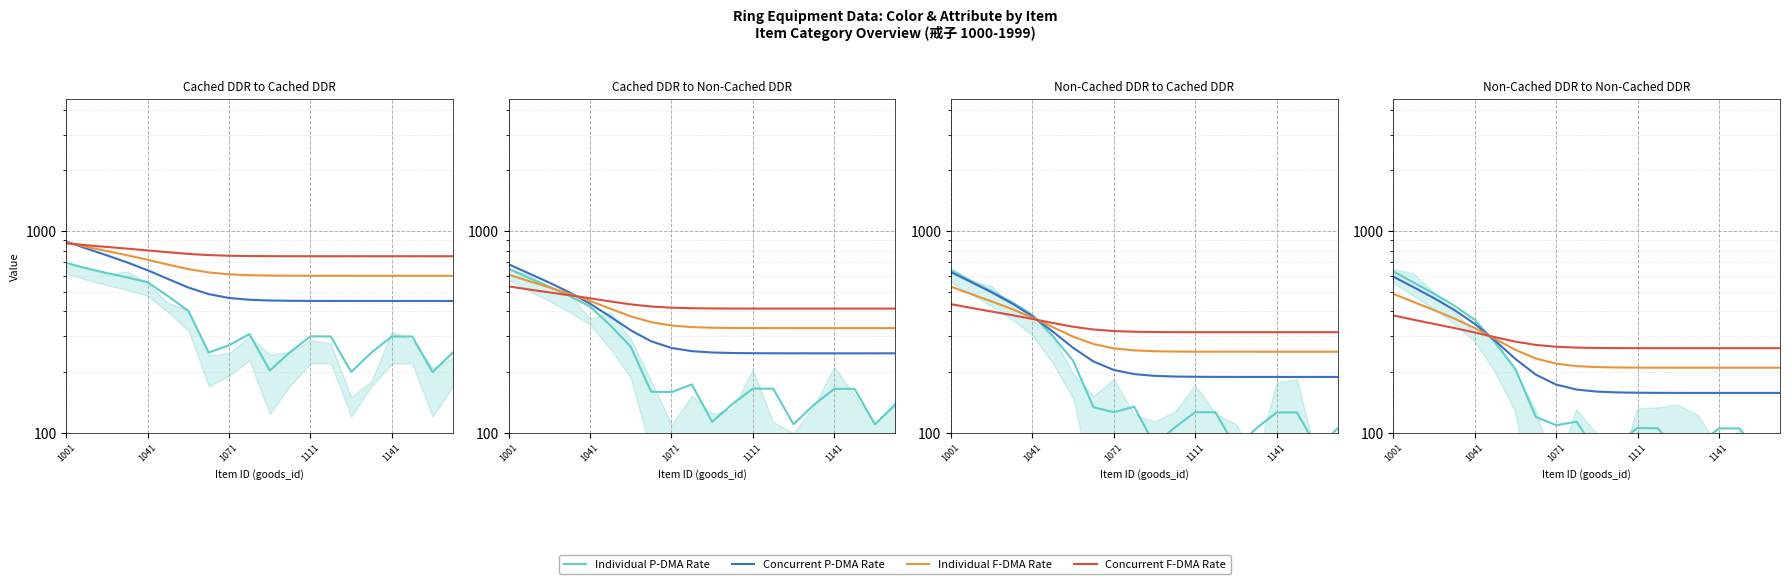

Which series ends up on top after the final intersection of Individual F-DMA Rate and Concurrent P-DMA Rate?

Individual F-DMA Rate